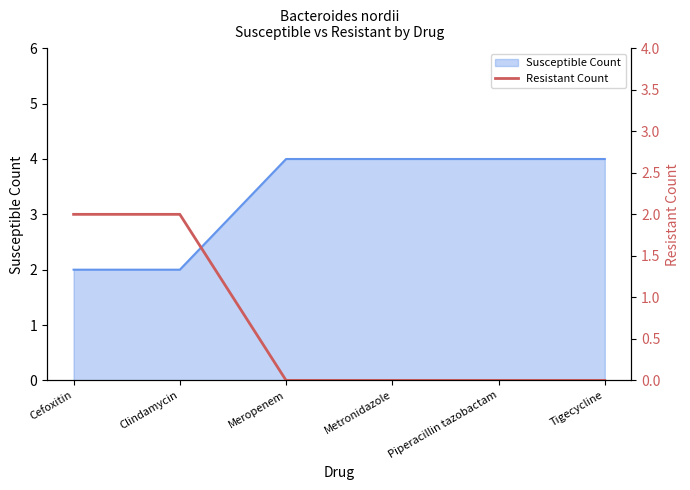

True or false: the data shows 0 at Meropenem.

True